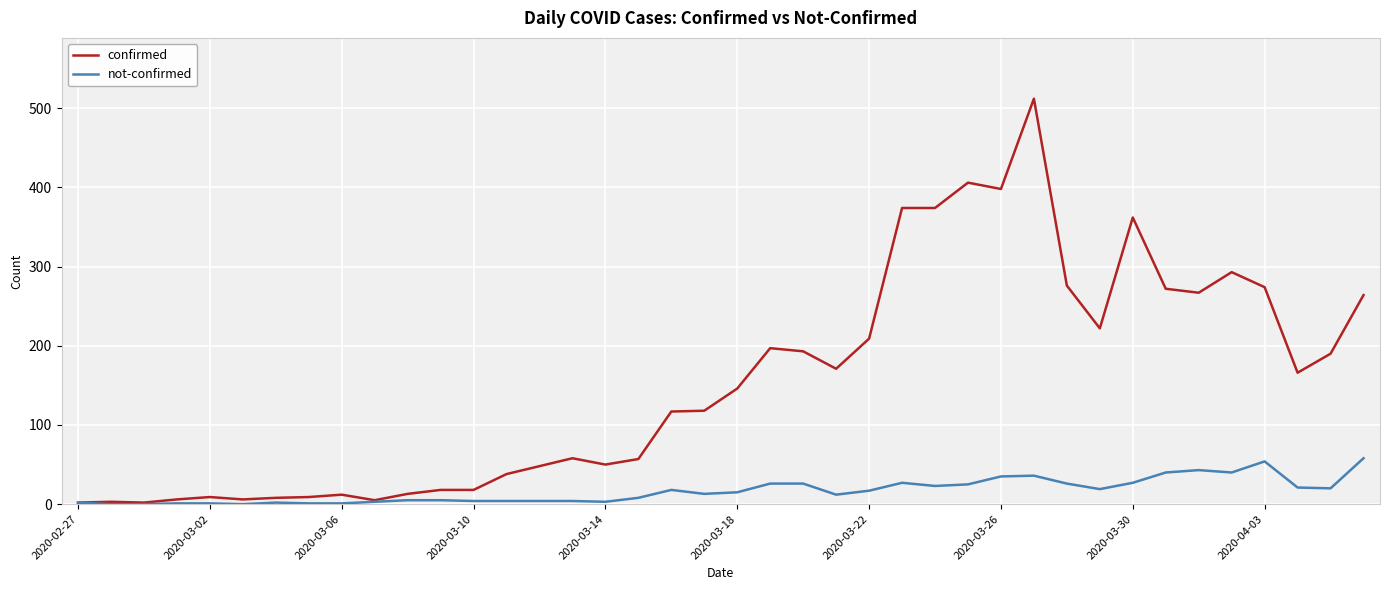

Which series has the largest range (max minus min)?

confirmed